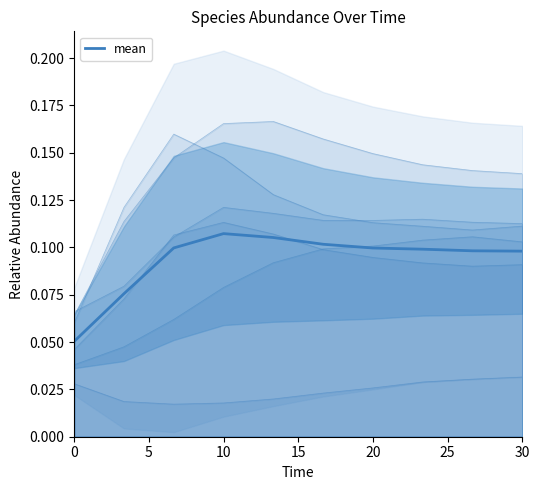

Reading left to right, list all the values displayed in this chart.

0.1	0.1	0.1	0.1	0.1	0.1	0.1	0.1	0.1	0.1